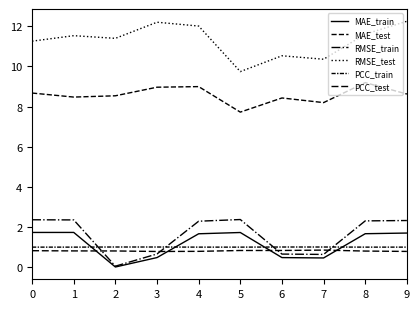

At which category does MAE_test reach its first local peak?

4